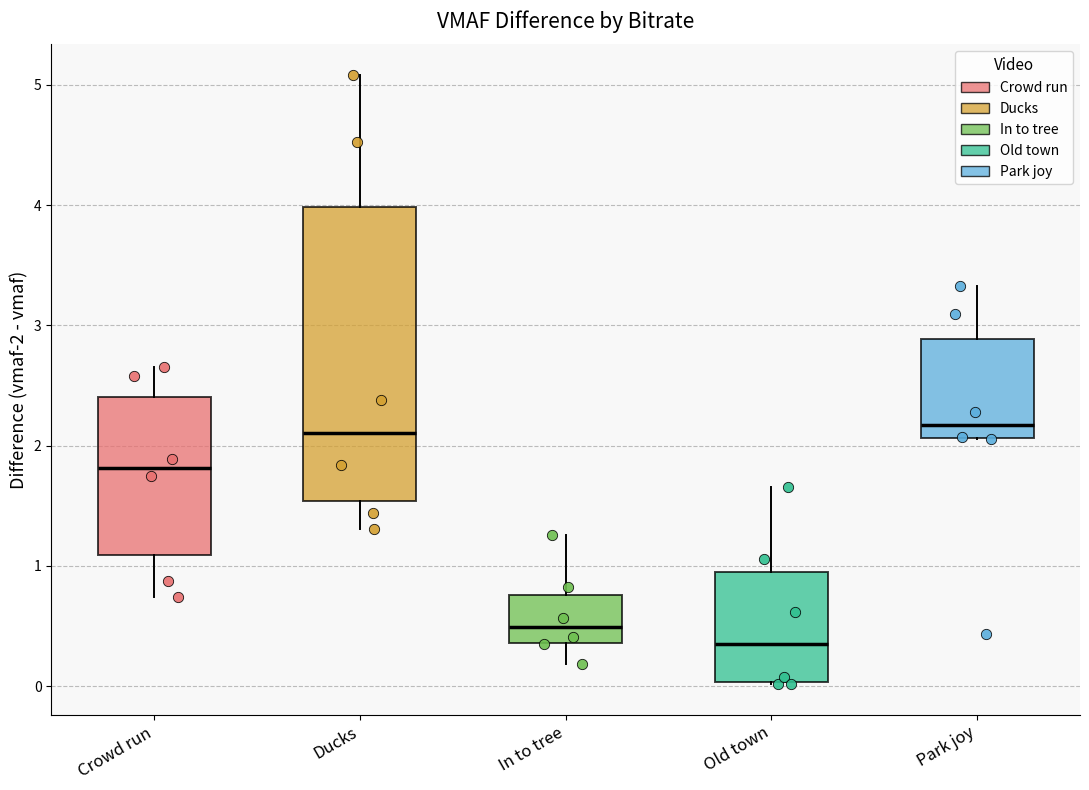

Reading left to right, transcribe this box plot: for each box, give where its median line is, the range the box spans, and where its two whiskers end, as read against the y-axis. The values are not printed on the chart, so give them approximately, as read against the axis.

Crowd run: median 1.8, box 1.1 to 2.4, whiskers 0.7 to 2.7
Ducks: median 2.1, box 1.5 to 4.0, whiskers 1.3 to 5.1
In to tree: median 0.5, box 0.4 to 0.8, whiskers 0.2 to 1.3
Old town: median 0.3, box 0.0 to 0.9, whiskers 0.0 to 1.7
Park joy: median 2.2, box 2.1 to 2.9, whiskers 2.1 to 3.3